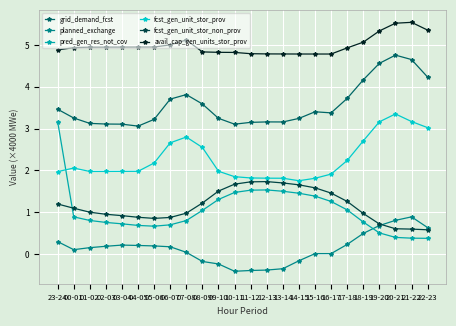

Which series has the largest total across all categories?

avail_cap_gen_units_stor_prov